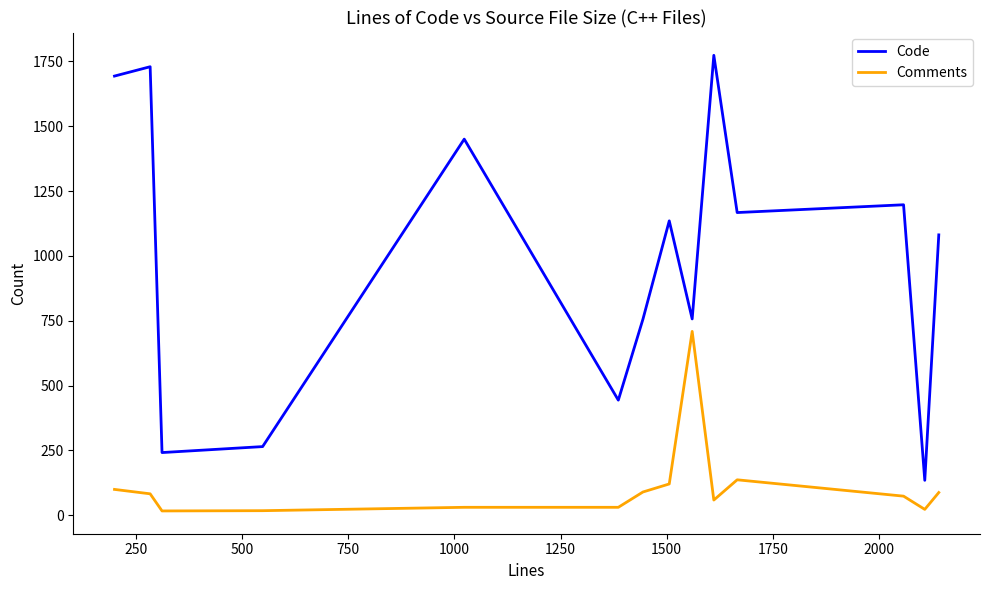

Does the chart have visible grid lines?

No